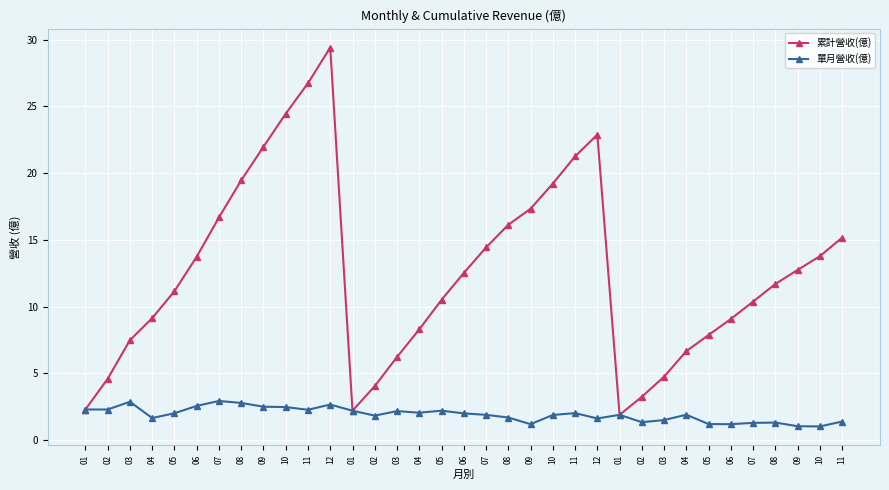

Which series changed the most between 01 and 07?

累計營收(億)